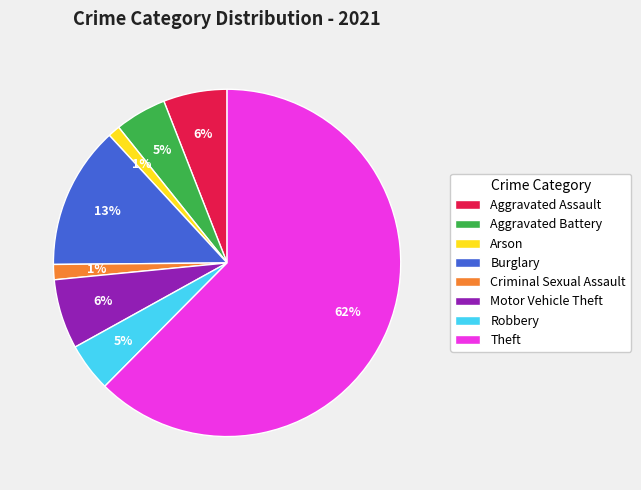

Do Motor Vehicle Theft and Criminal Sexual Assault together represent more than half of the pie?

No